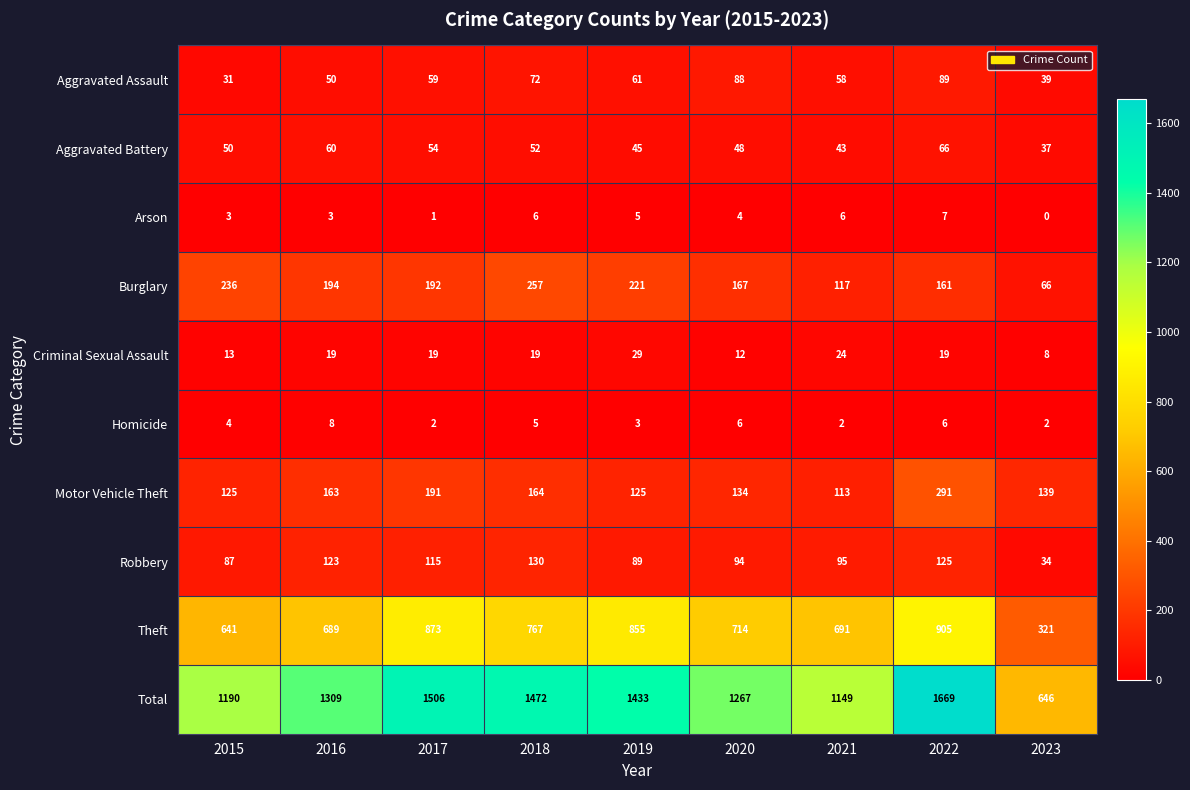

True or false: Arson has a value of 11 at 2022.

False